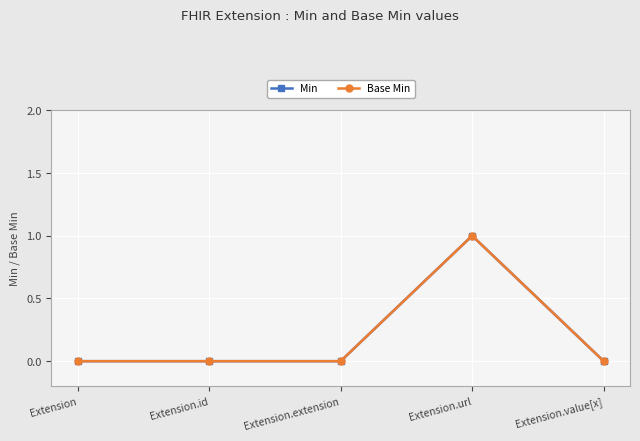

Does the chart have visible grid lines?

Yes